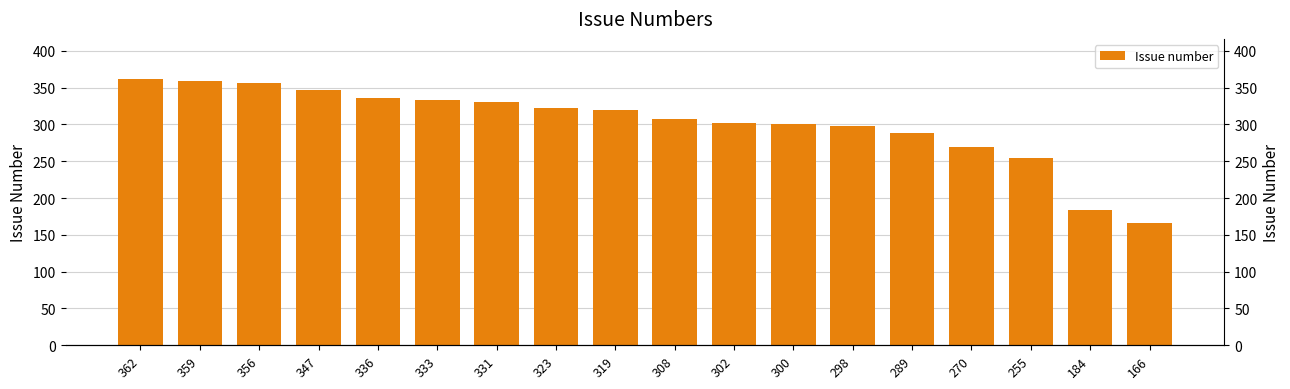

Rank the categories by value from highest to lowest.

362, 359, 356, 347, 336, 333, 331, 323, 319, 308, 302, 300, 298, 289, 270, 255, 184, 166